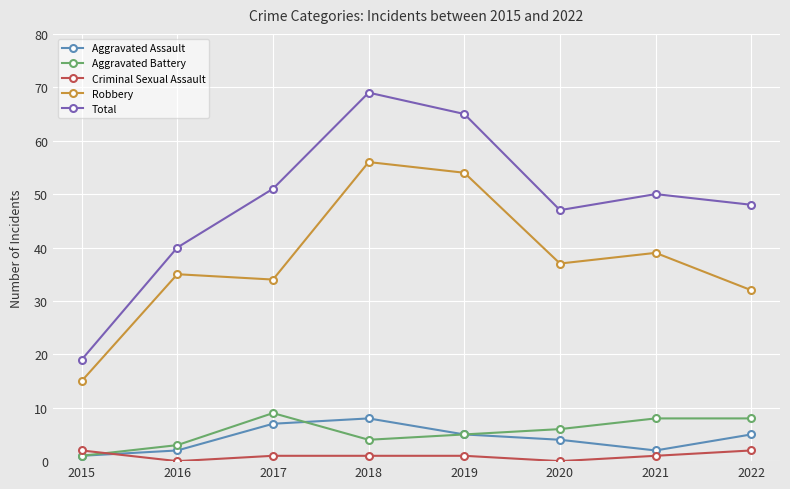

Count the number of data series in this chart.

5